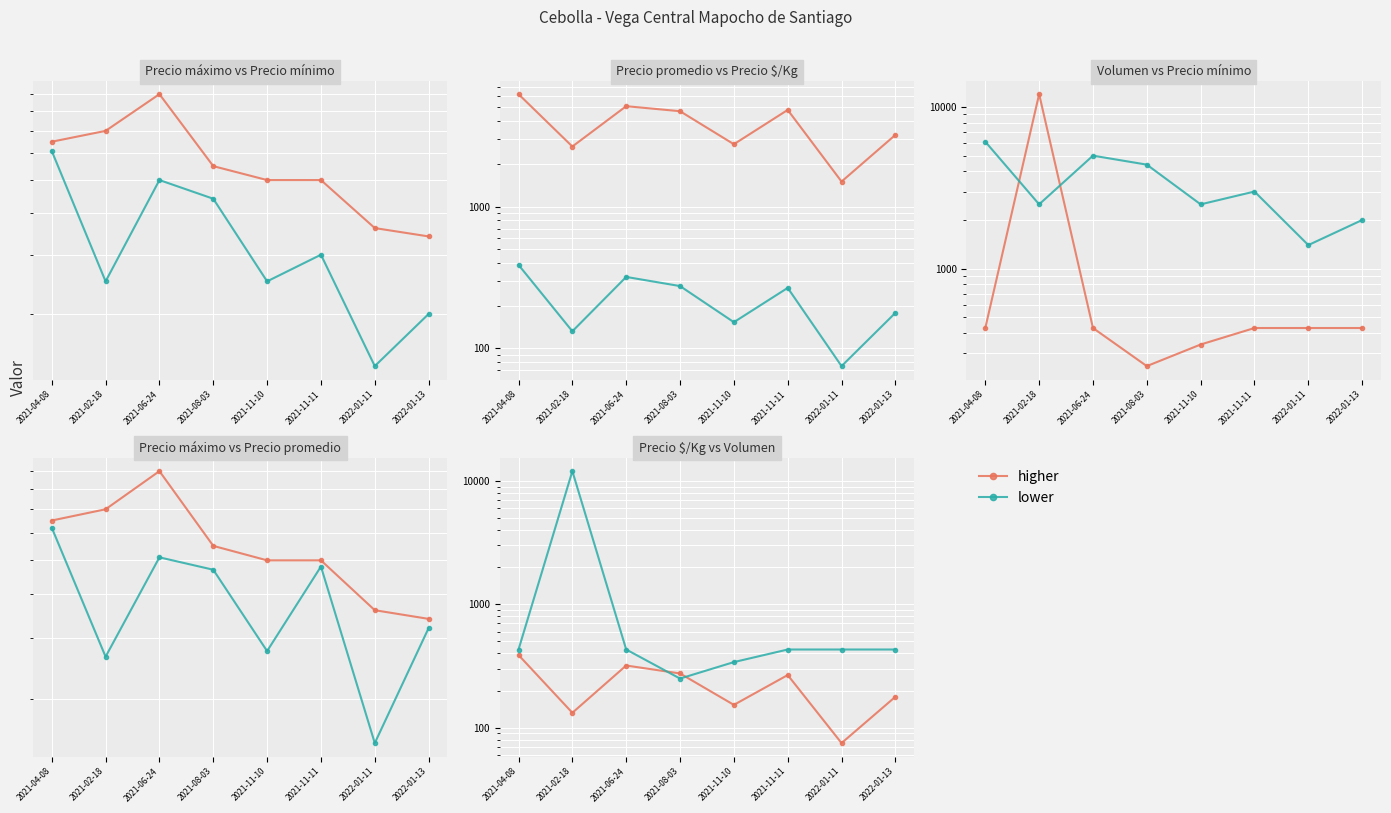

Rank the series by their average value, from lowest to highest.

higher, lower